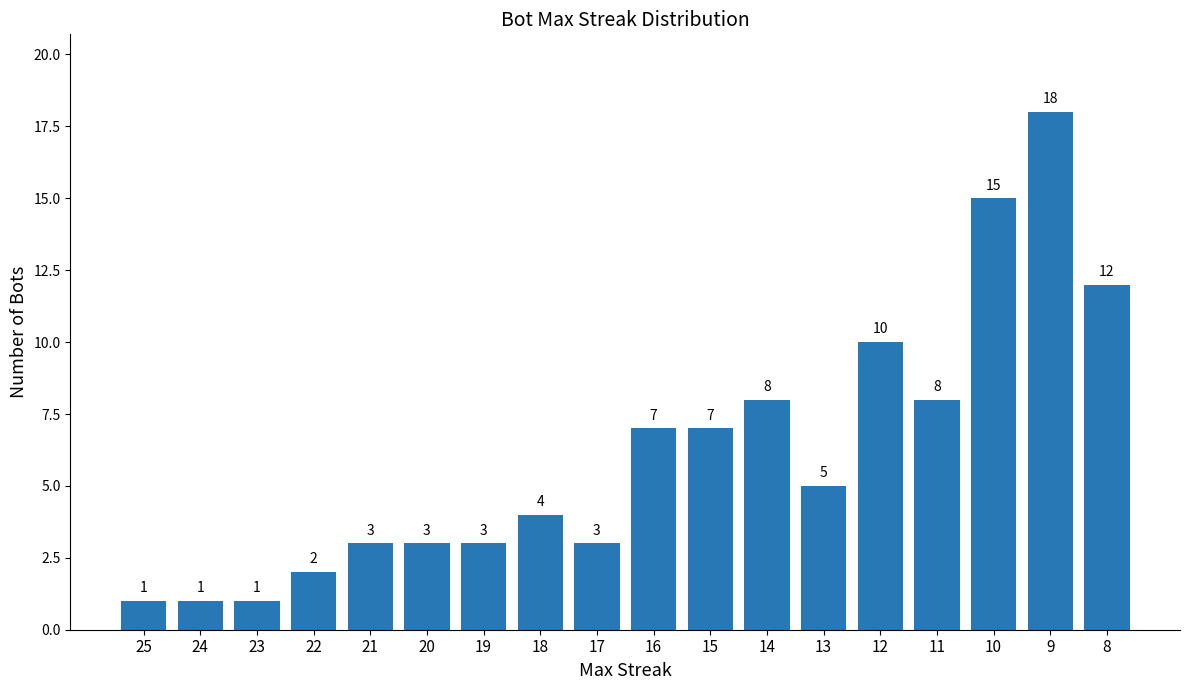

What is the difference between the second highest and second lowest values?

14